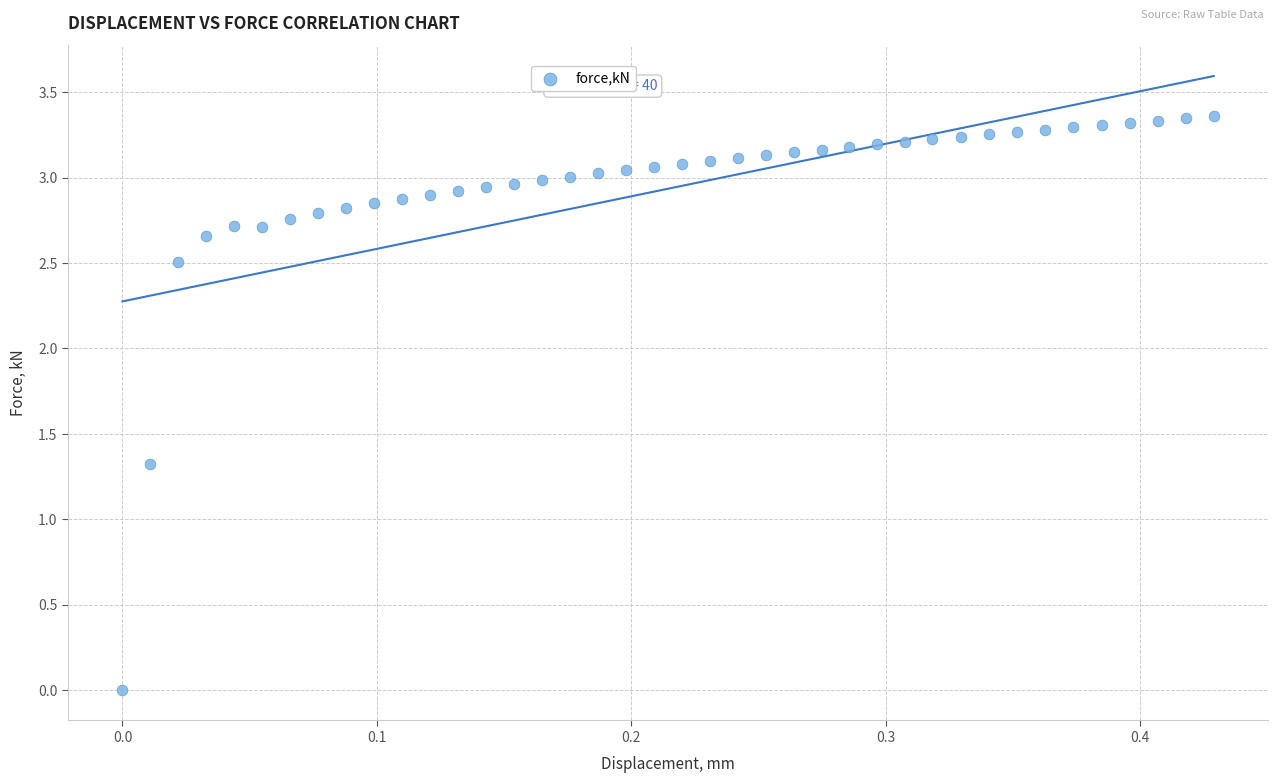

What is the range of X values (max minus min)?

0.4